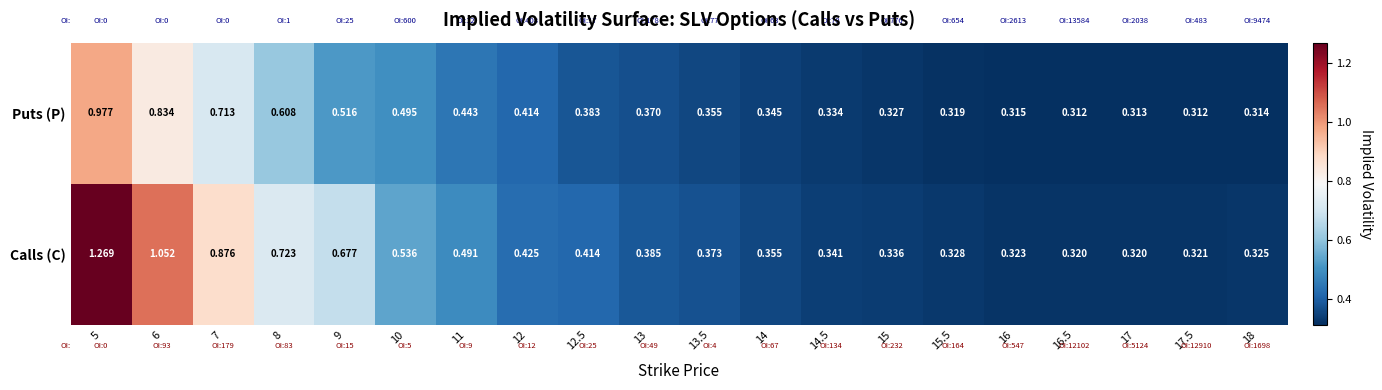

Between 8 and 15, which series saw the biggest shift?

Calls (C)